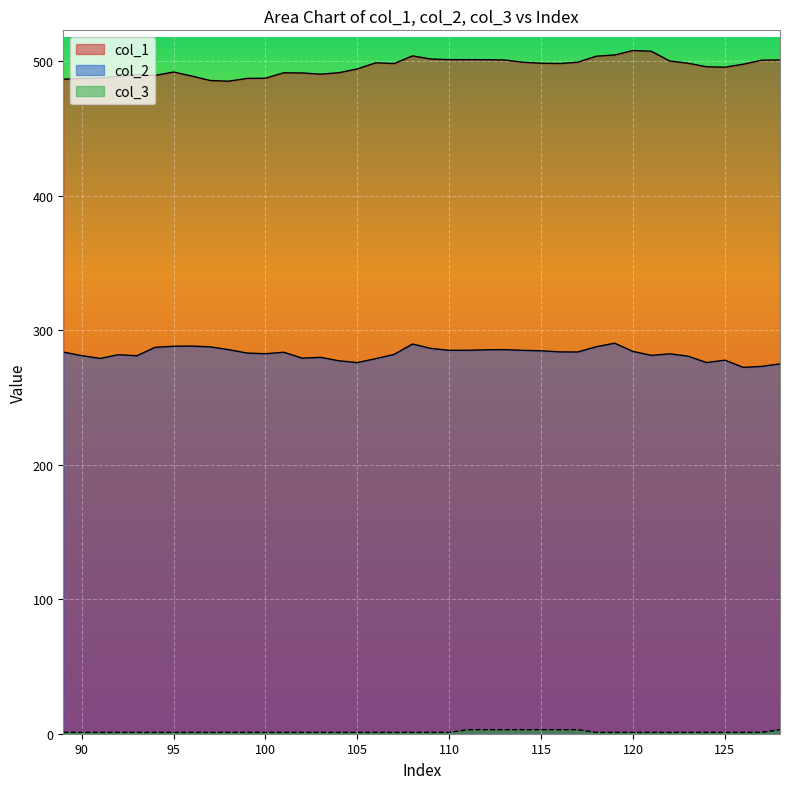

Is the value of col_2 at 105 greater than the value of col_3 at 115?

Yes